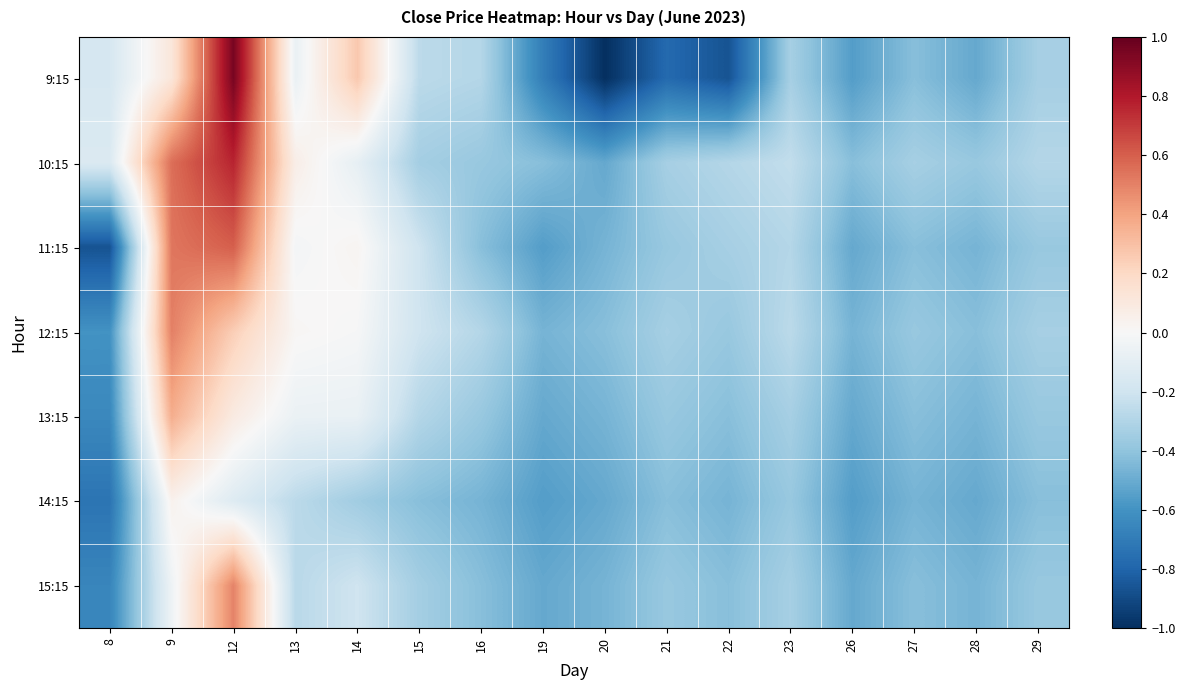

What is the maximum value shown in the chart?

1.0